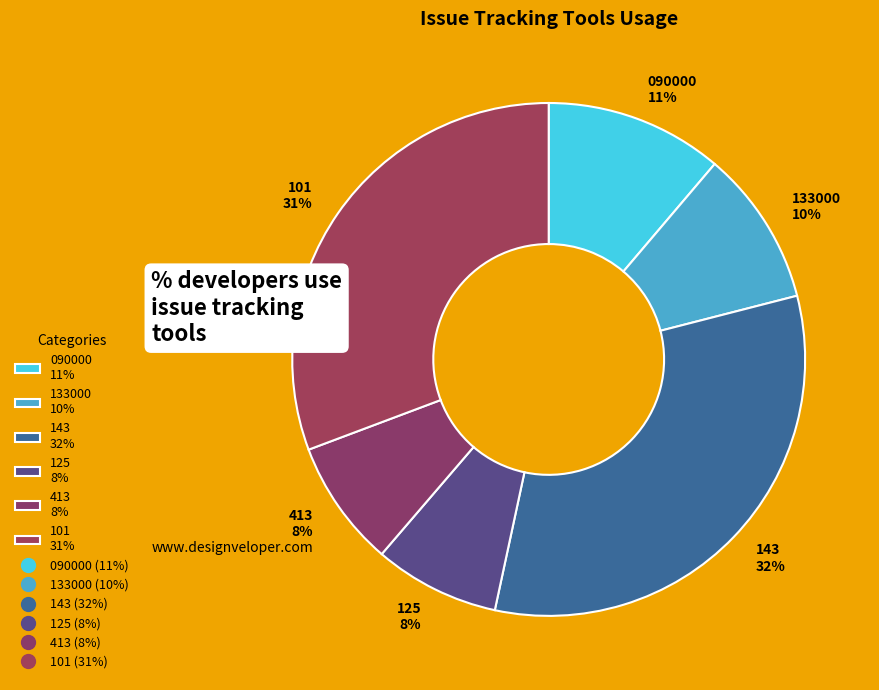

Is there any slice that represents more than half of the pie?

No